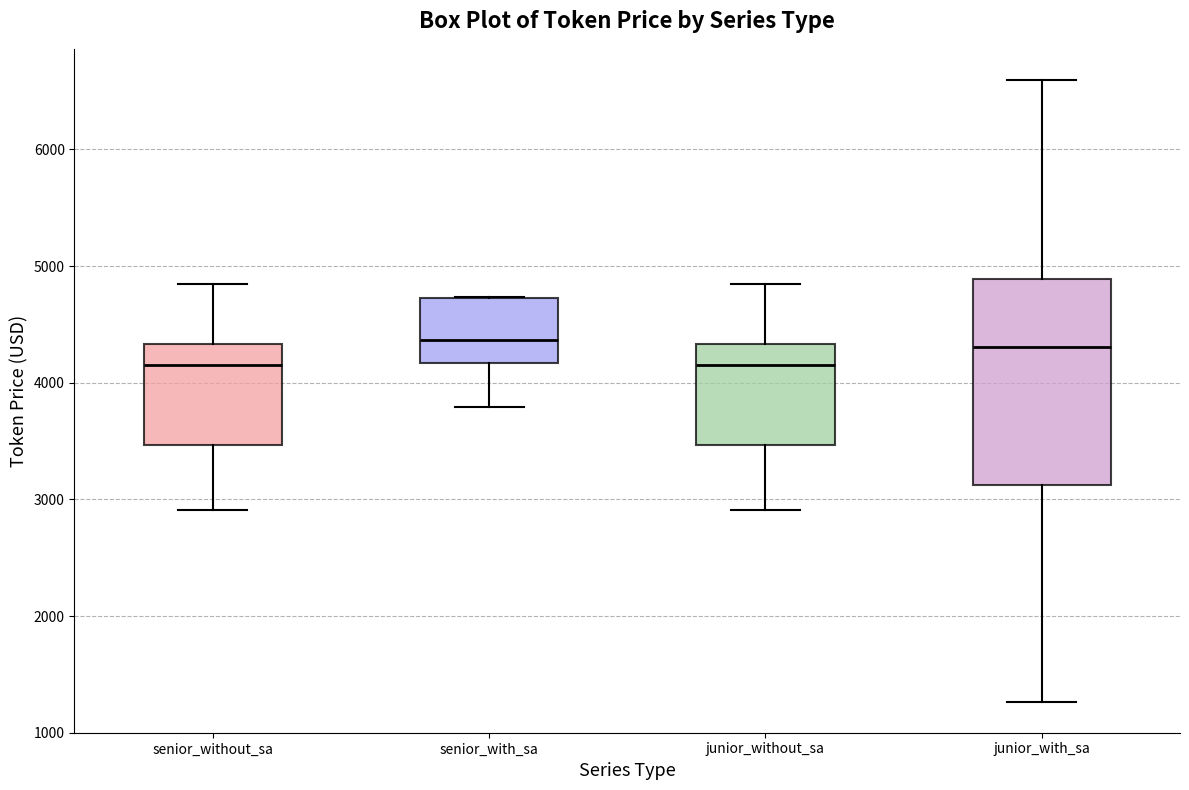

Reading left to right, read every box against the y-axis: the position of its median line, the range the box covers, and the ends of its whiskers. The values are not printed on the chart, so give them approximately, as read against the axis.

senior_without_sa: median 4200, box 3500 to 4300, whiskers 2900 to 4800
senior_with_sa: median 4400, box 4200 to 4700, whiskers 3800 to 4700
junior_without_sa: median 4200, box 3500 to 4300, whiskers 2900 to 4800
junior_with_sa: median 4300, box 3100 to 4900, whiskers 1300 to 6600